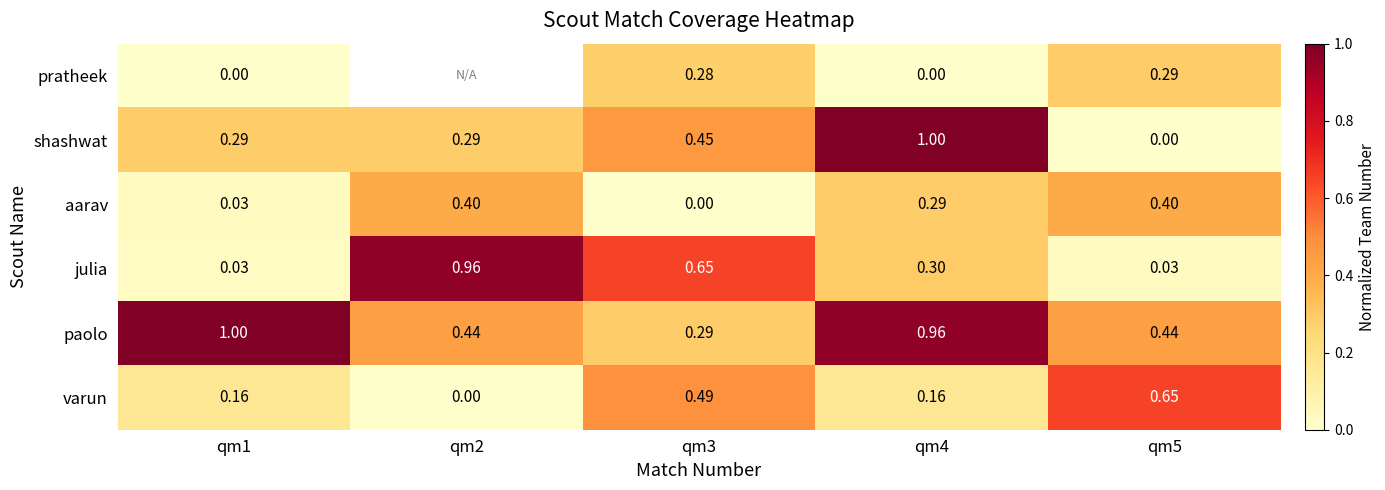

Is it true that paolo equals 0.7 at qm4?

False